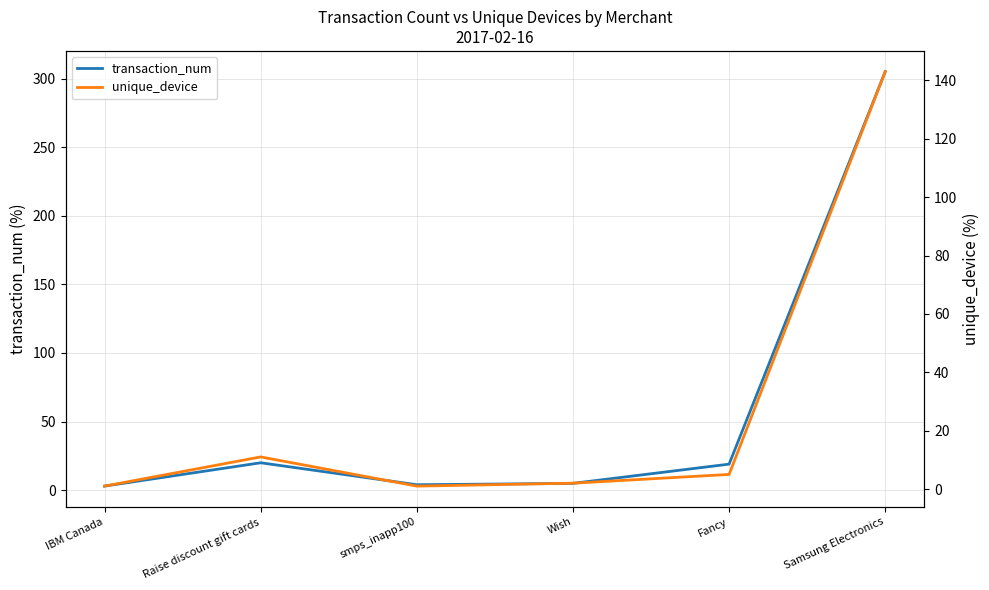

Reading left to right, transcribe all the data shown in this chart.

transaction_num: IBM Canada=3	Raise discount gift cards=20	smps_inapp100=4	Wish=5	Fancy=19	Samsung Electronics=305
unique_device: IBM Canada=1	Raise discount gift cards=11	smps_inapp100=1	Wish=2	Fancy=5	Samsung Electronics=143